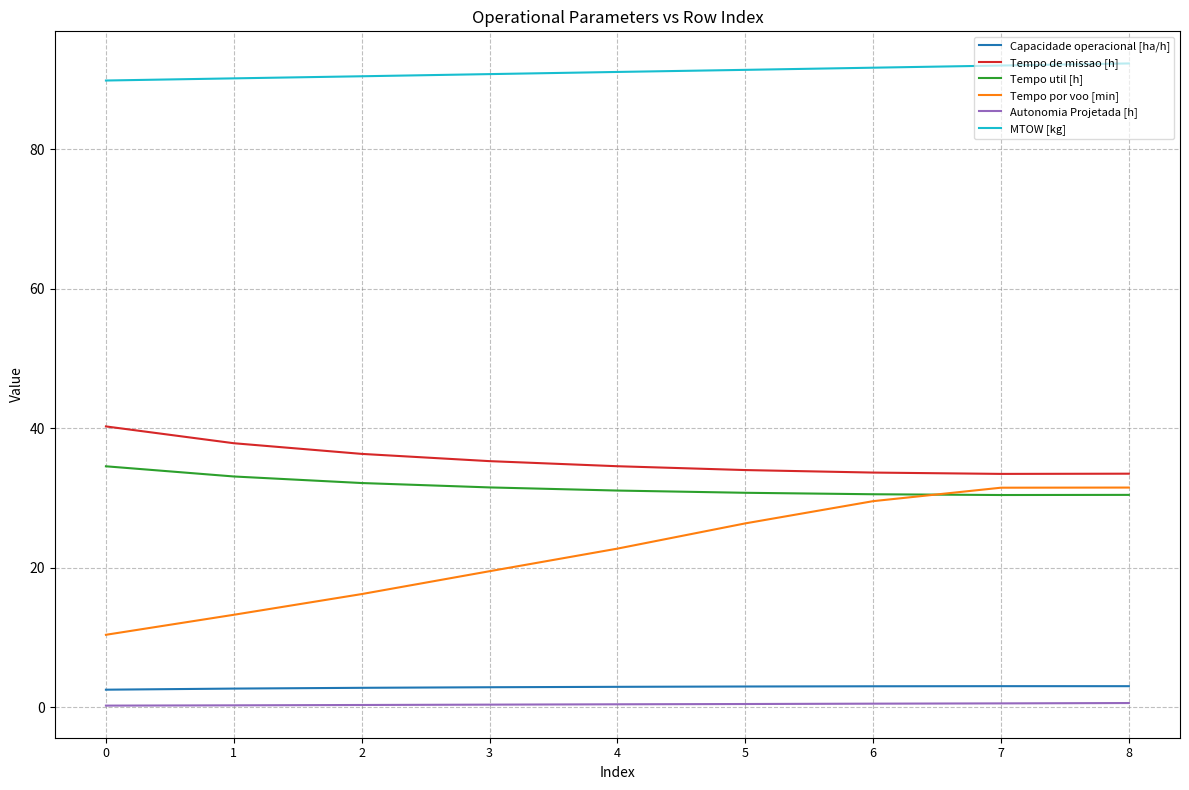

What value does the Tempo util [h] series have at 8?

30.4